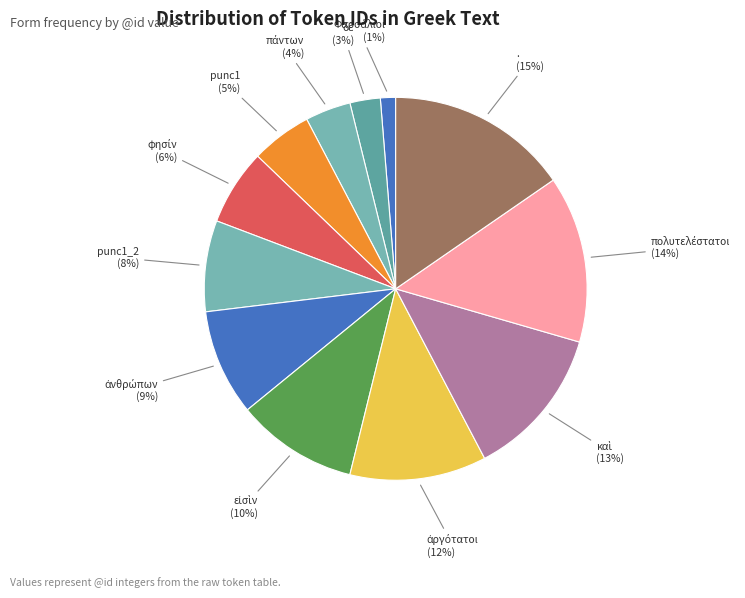

Is it true that punc1_2 is 8% of the pie?

True